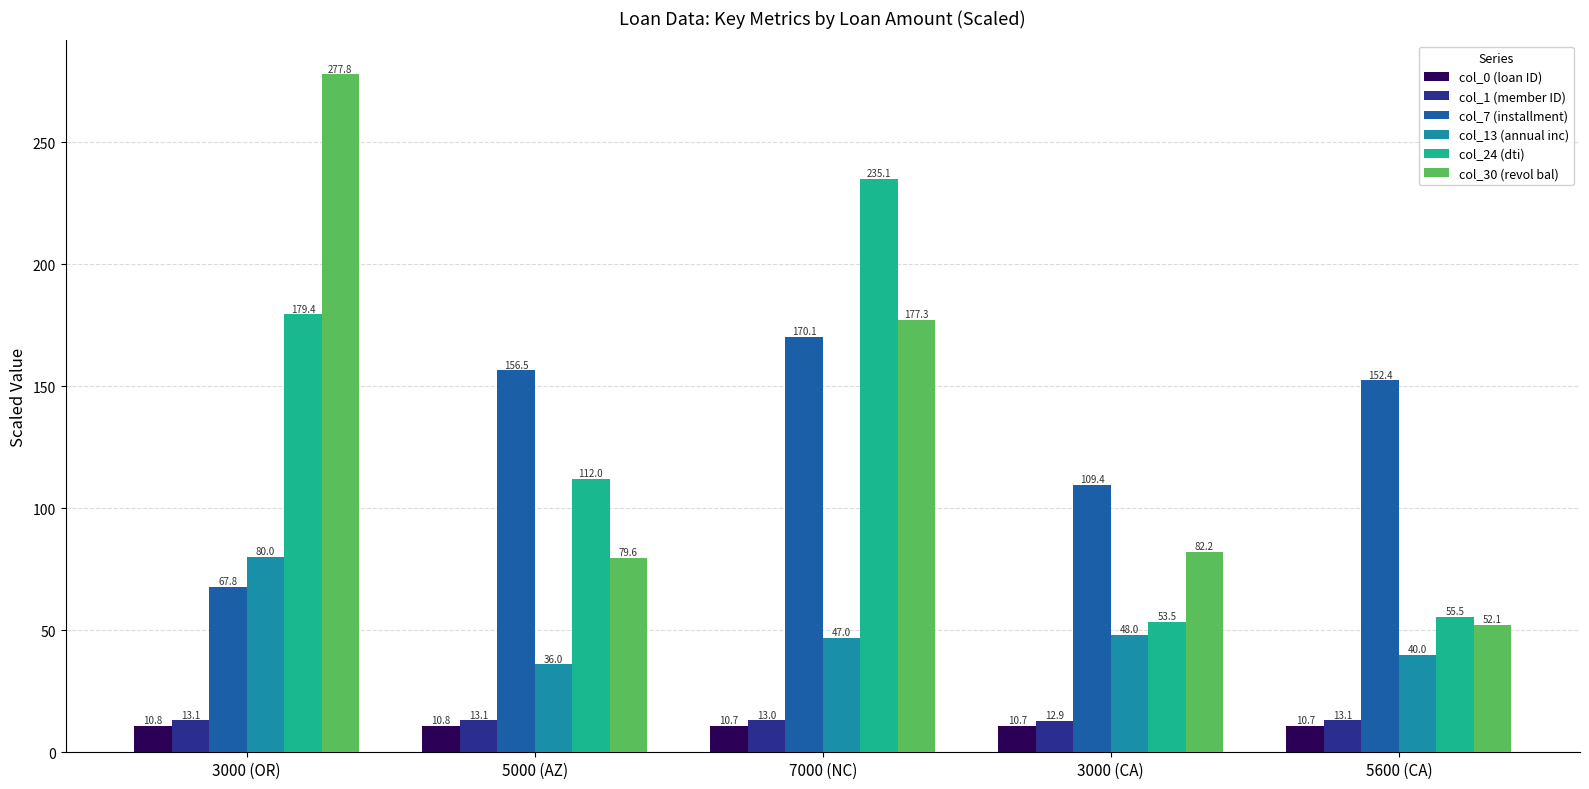

What is the total value across all series at 5000 (AZ)?

408.0